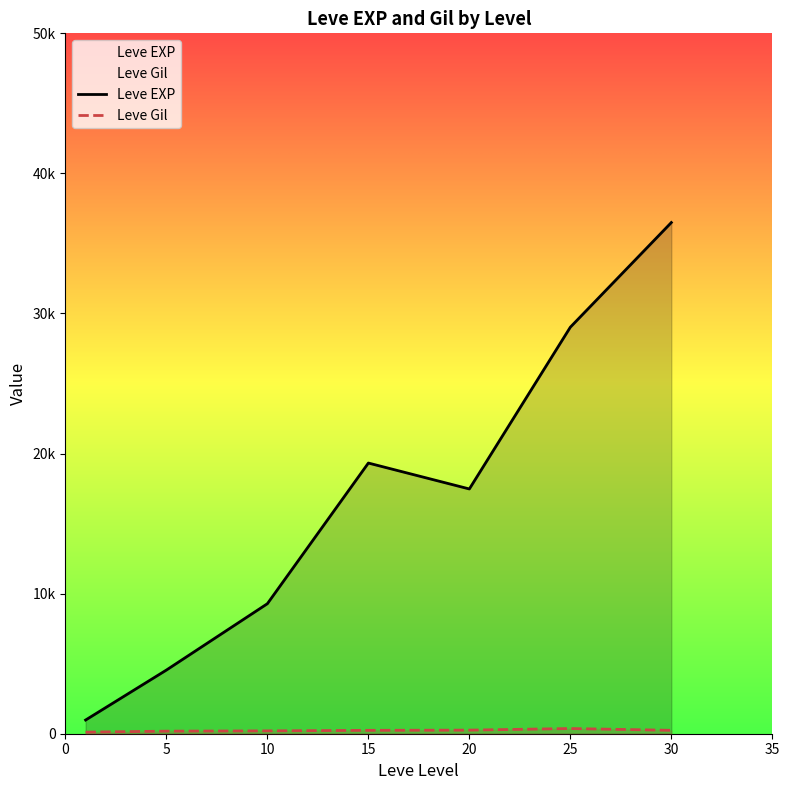

Which series changed the most between 0 and 15?

Leve EXP